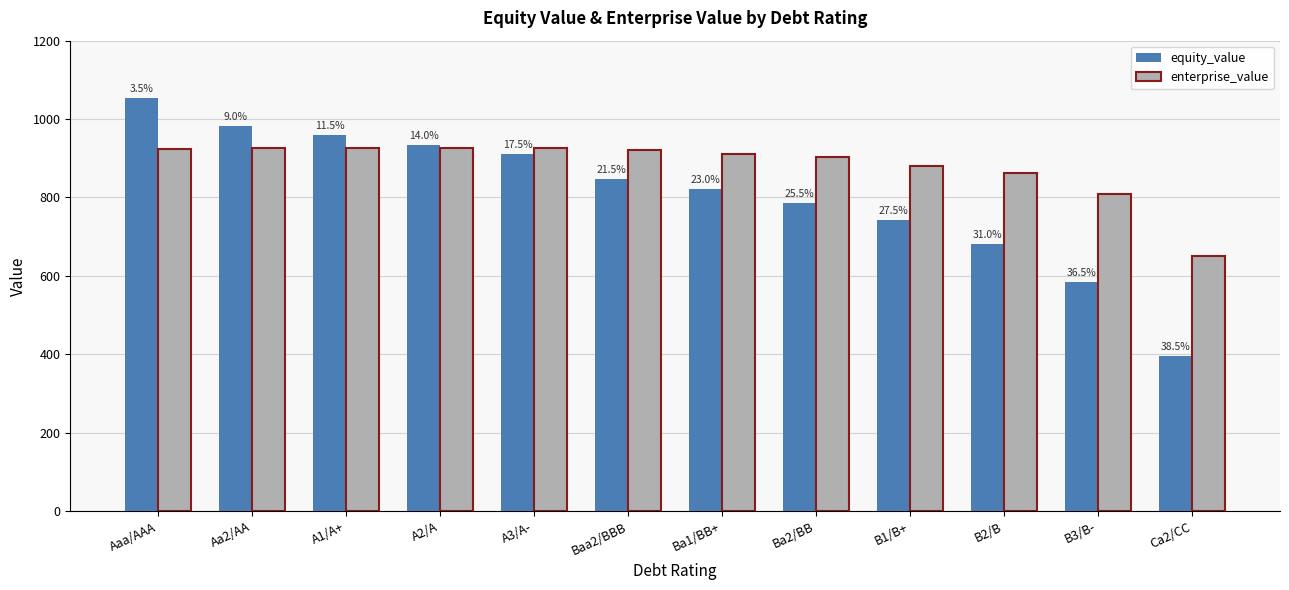

What are all the series names shown in the legend?

equity_value, enterprise_value